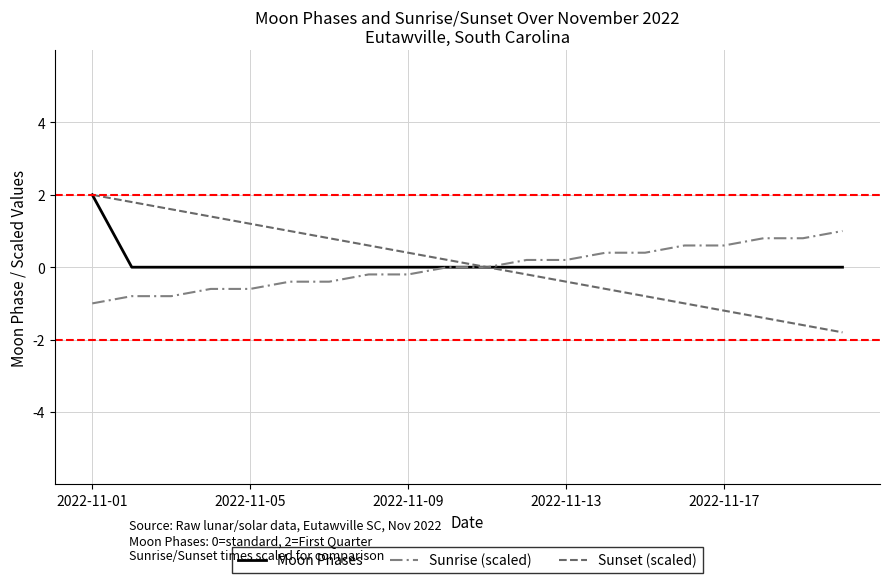

How many lines are shown in the chart?

3